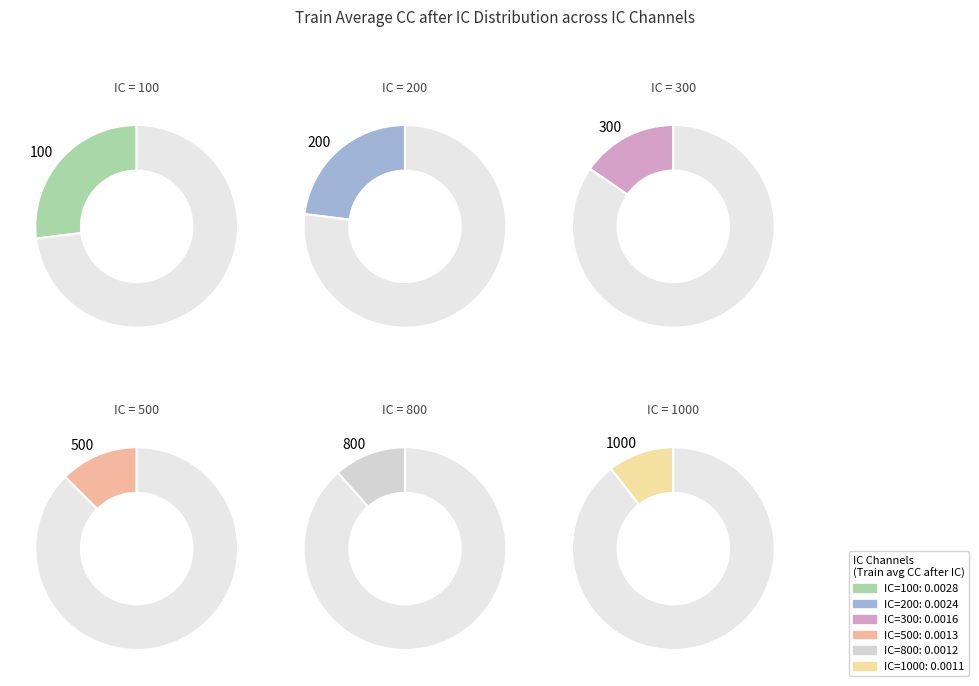

To the nearest percent, what portion does 500 represent?

13%